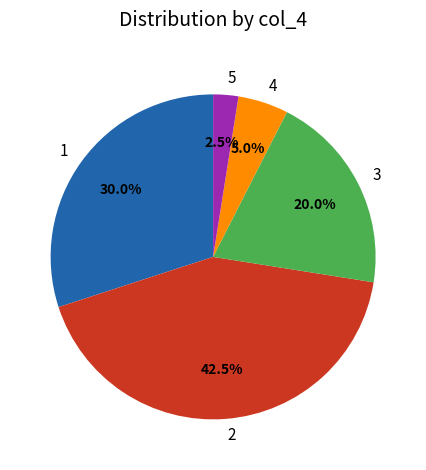

How many segments does this pie chart have?

5